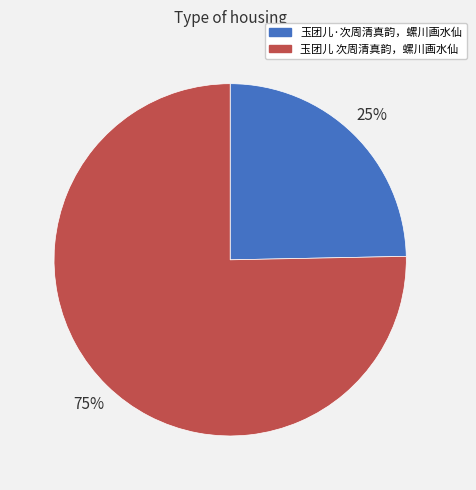

To the nearest percent, what percentage of the pie is 玉团儿·次周清真韵，螺川画水仙?

25%